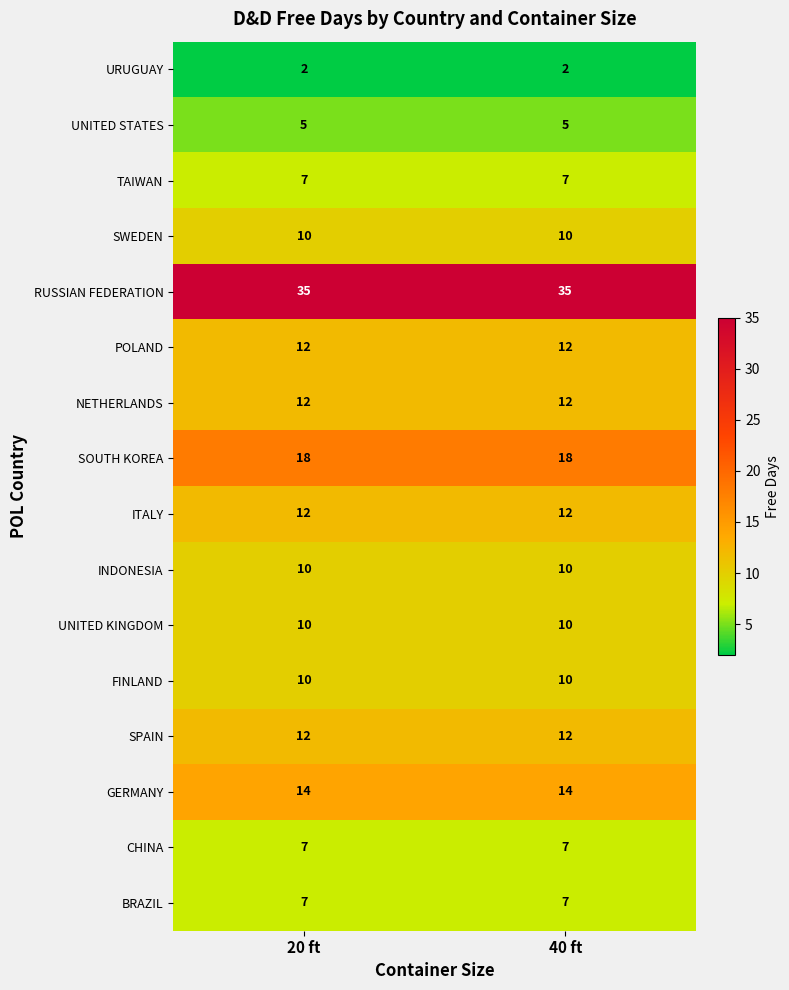

What is the maximum value for UNITED STATES?

5